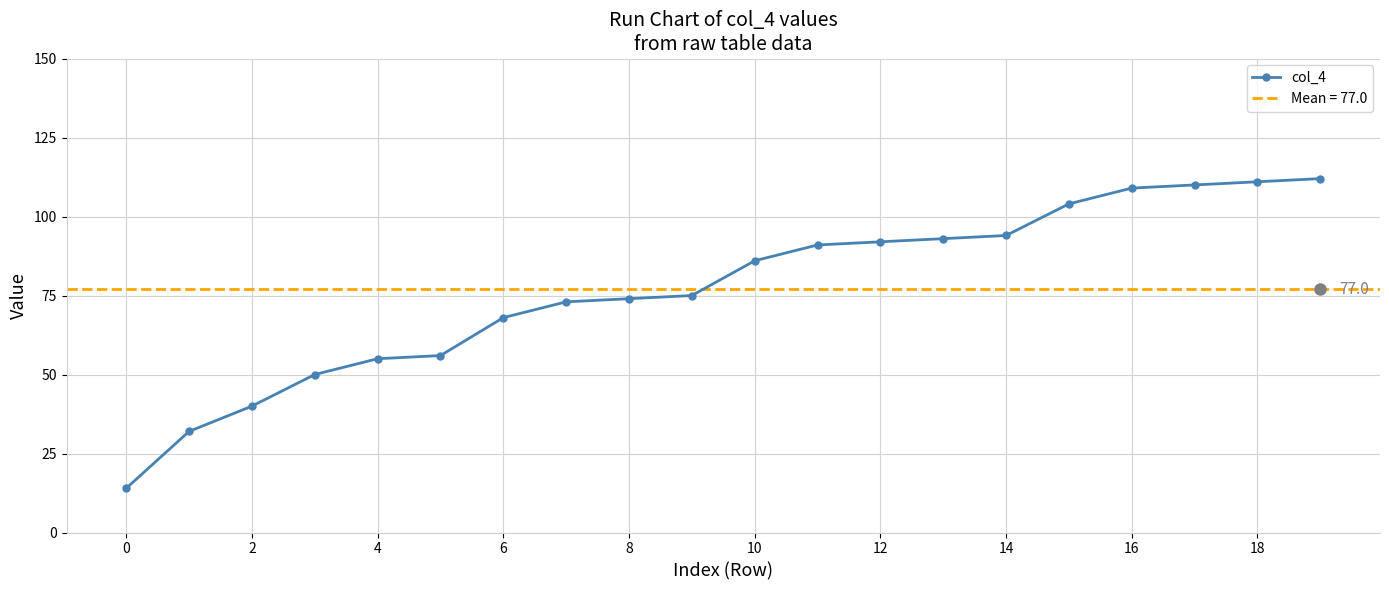

True or false: col_4 has a value of 14 at 0.

True